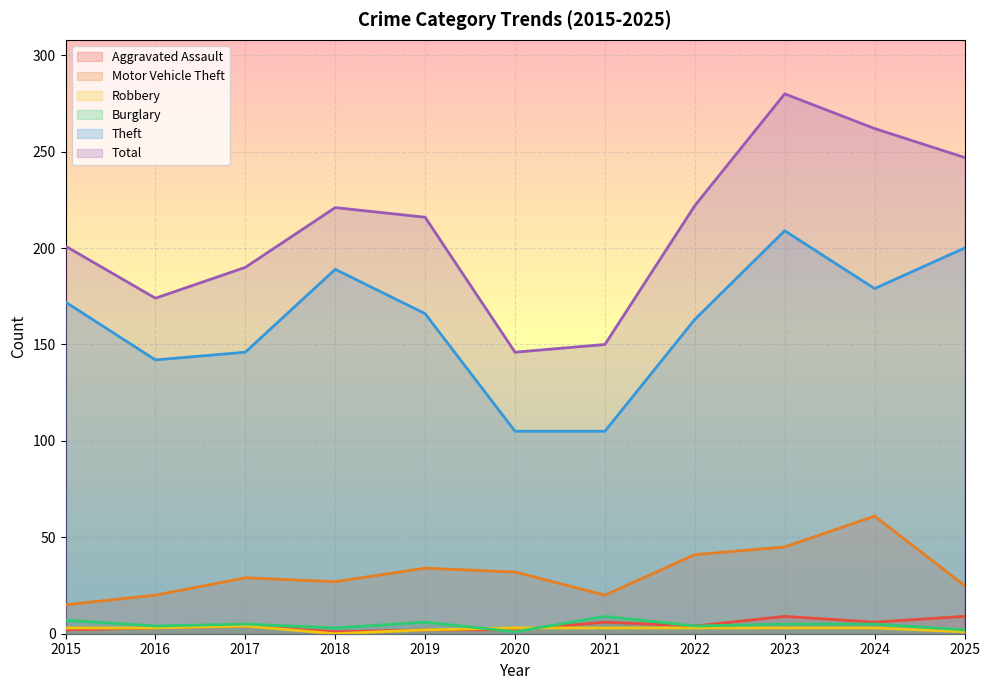

Reading left to right, list all the values displayed in this chart.

Aggravated Assault: 2	3	4	1	2	2	6	4	9	6	9
Motor Vehicle Theft: 15	20	29	27	34	32	20	41	45	61	25
Robbery: 3	3	4	0	2	3	3	3	3	3	1
Burglary: 7	4	5	3	6	1	9	4	5	5	2
Theft: 172	142	146	189	166	105	105	163	209	179	200
Total: 201	174	190	221	216	146	150	222	280	262	247